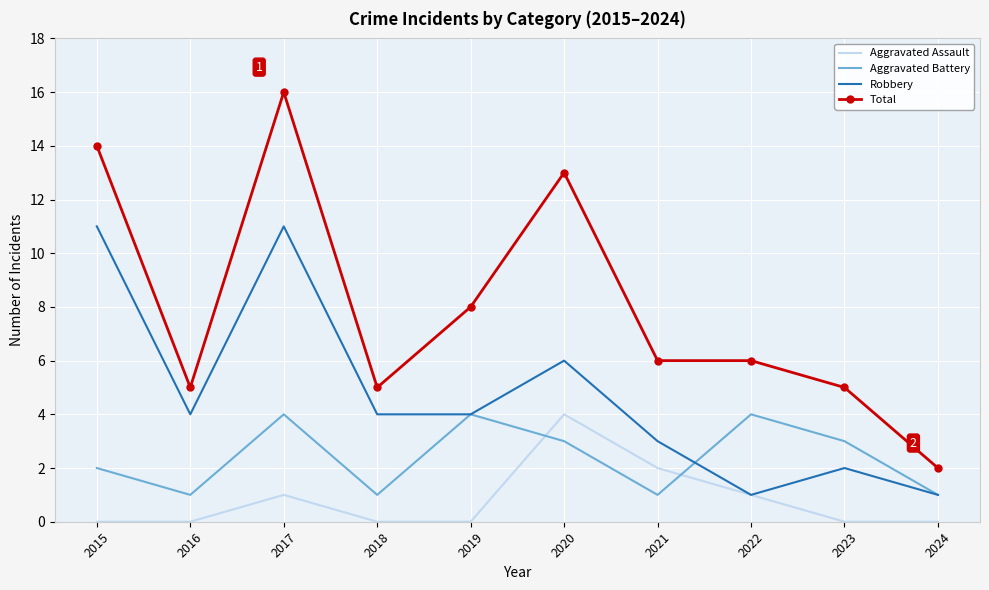

Rank the series by their average value, from lowest to highest.

Aggravated Assault, Aggravated Battery, Robbery, Total